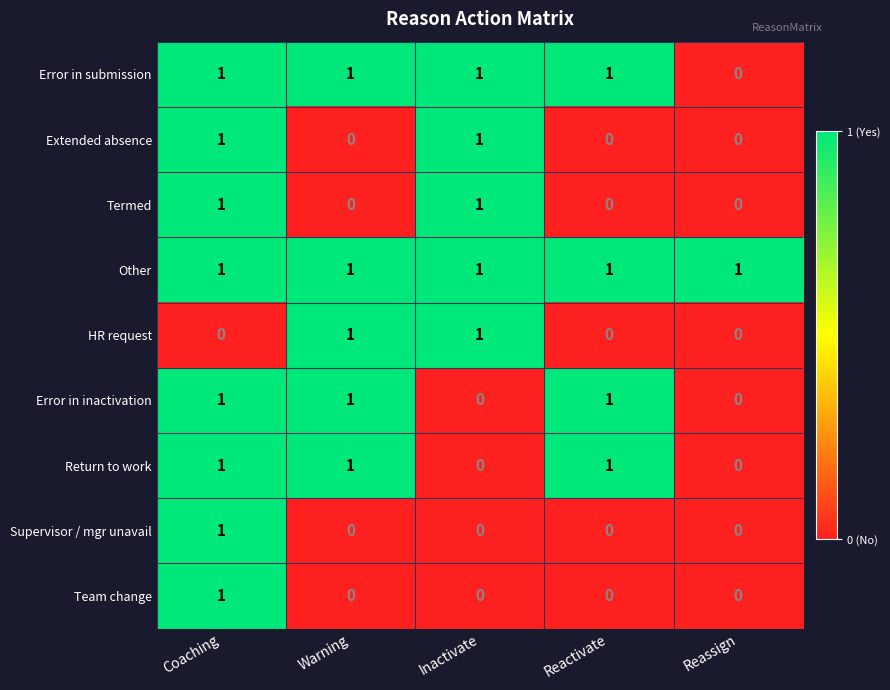

How many Termed values are between 0 and 1?

5